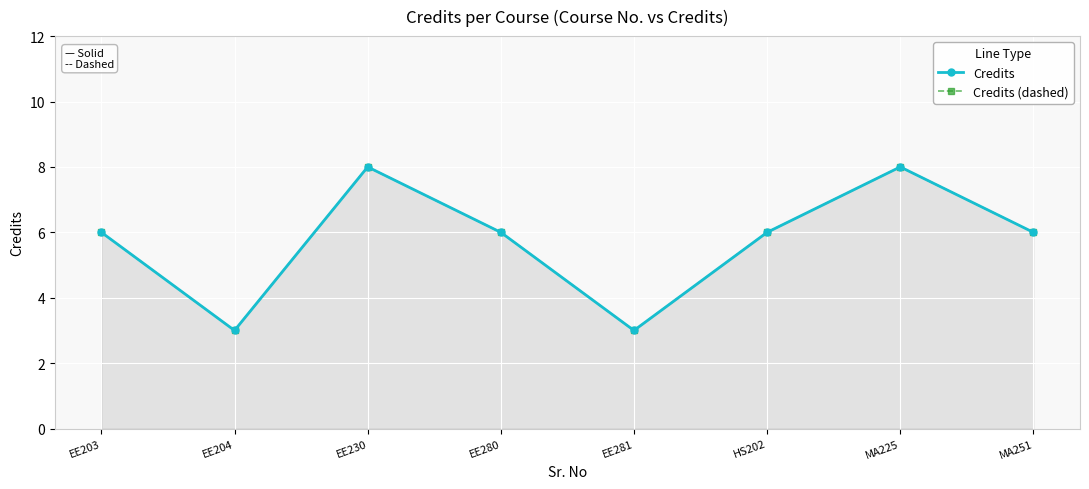

What is the label of the 4th point from the right?

EE281